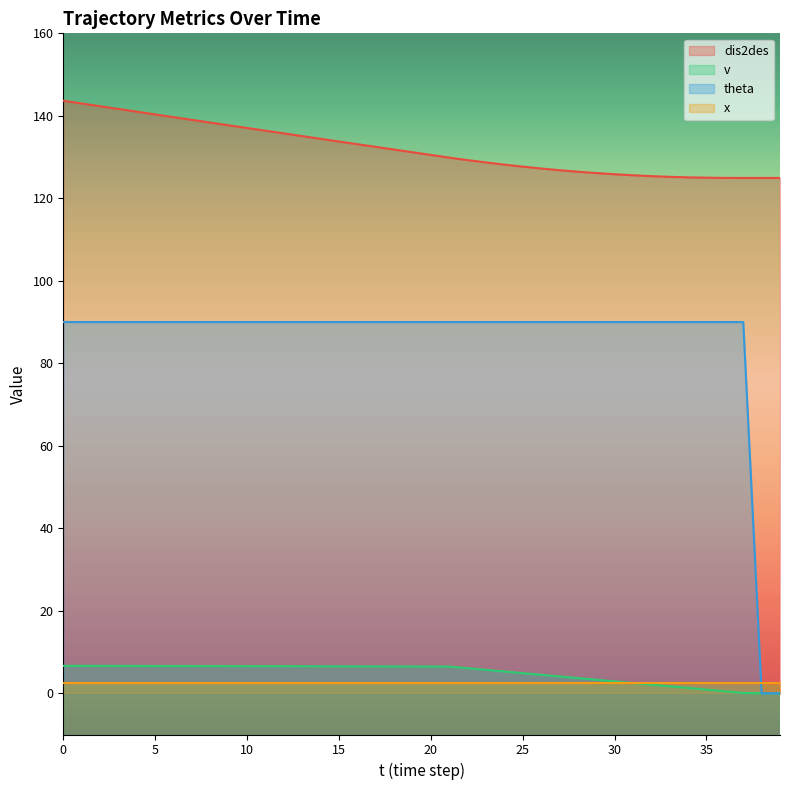

What is the value of the dis2des point at the 22nd from the left?

129.9